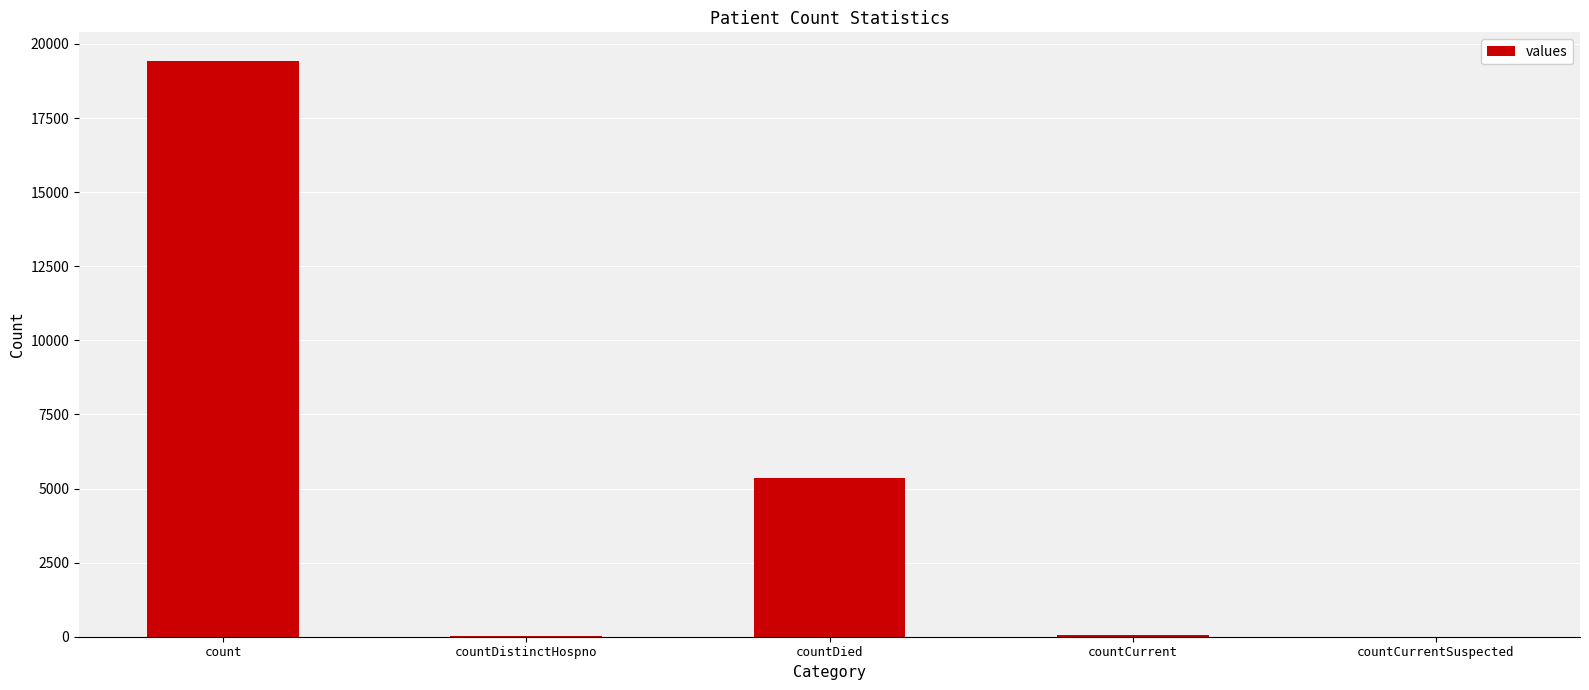

At which category does the chart reach its peak across all series?

count